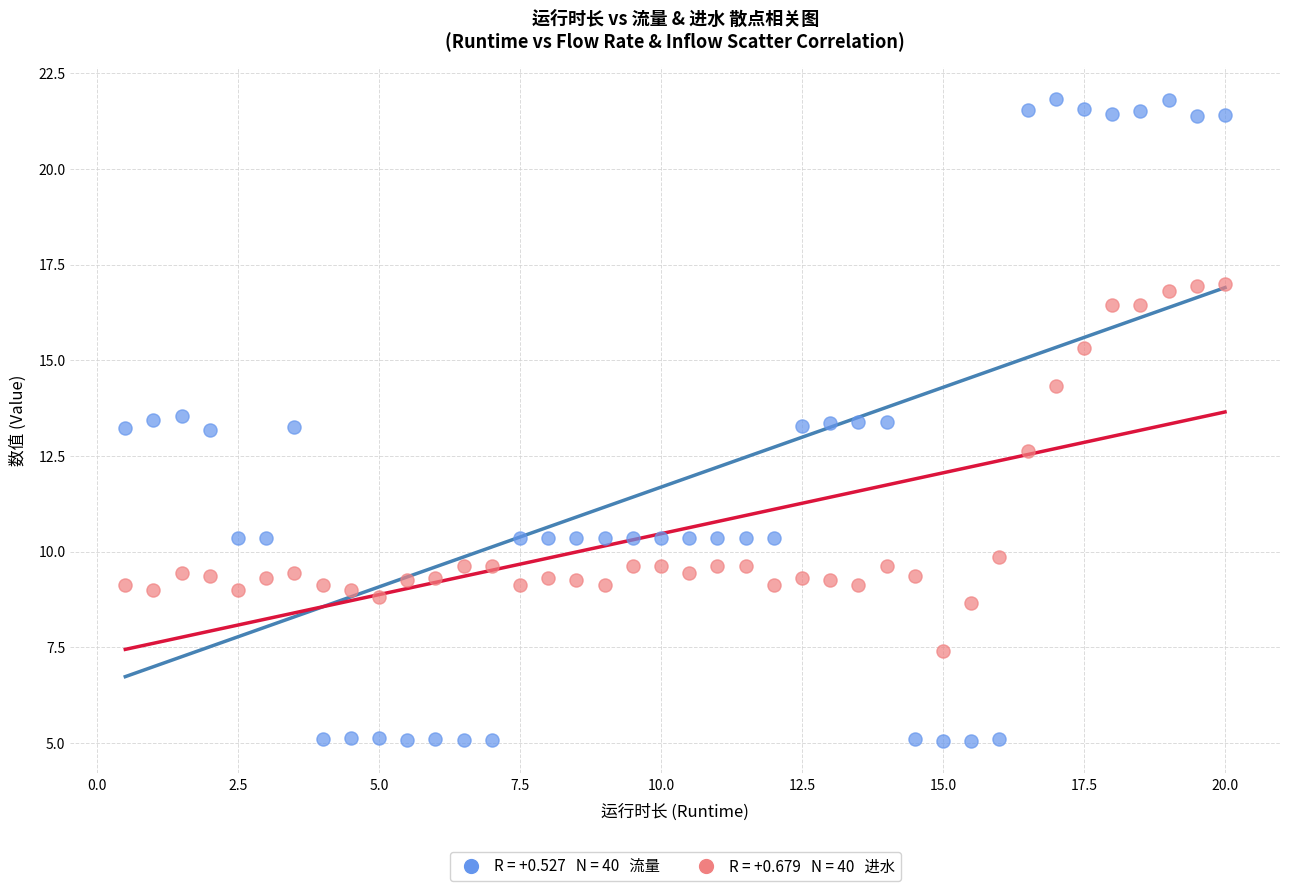

Across all data points, what is the range of X values (max minus min)?

19.5